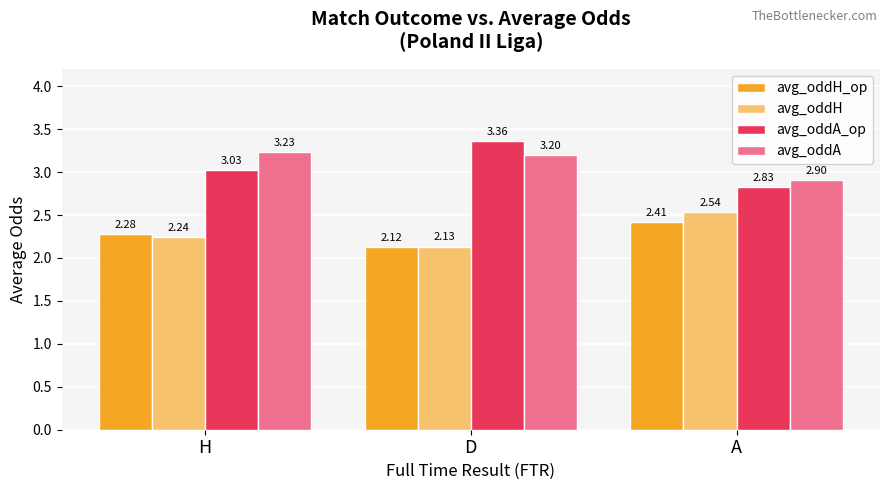

What position from the right is D?

2